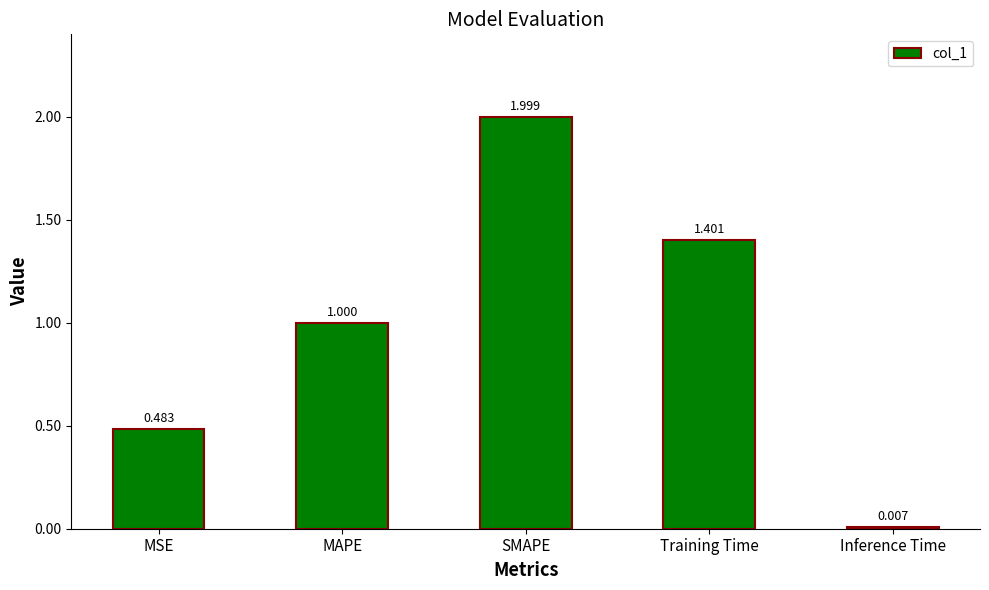

Which label corresponds to the largest value in the chart?

SMAPE